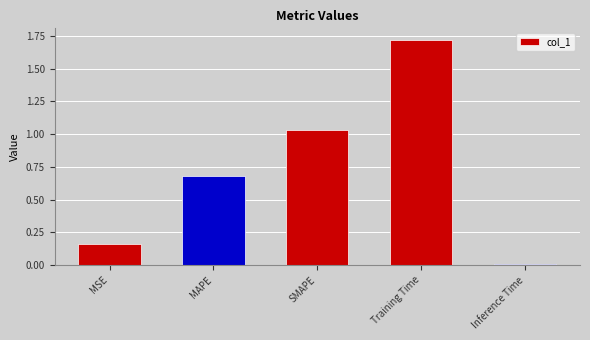

True or false: the data shows 0.0 at Inference Time.

True